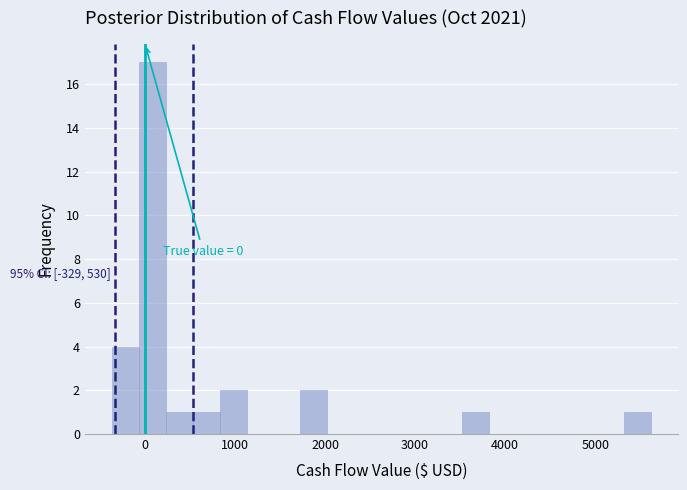

Around what value on the x-axis is the tallest bar? Give the approximate position of its centre, as read against the axis.

100